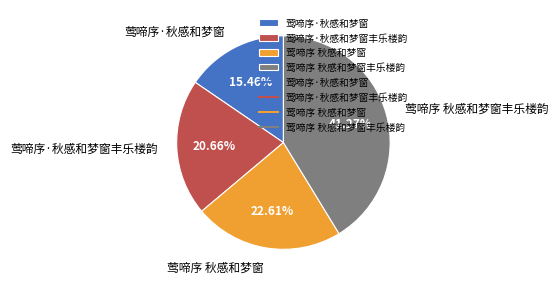

Is it true that 莺啼序·秋感和梦窗丰乐楼韵 is 7% of the pie?

False